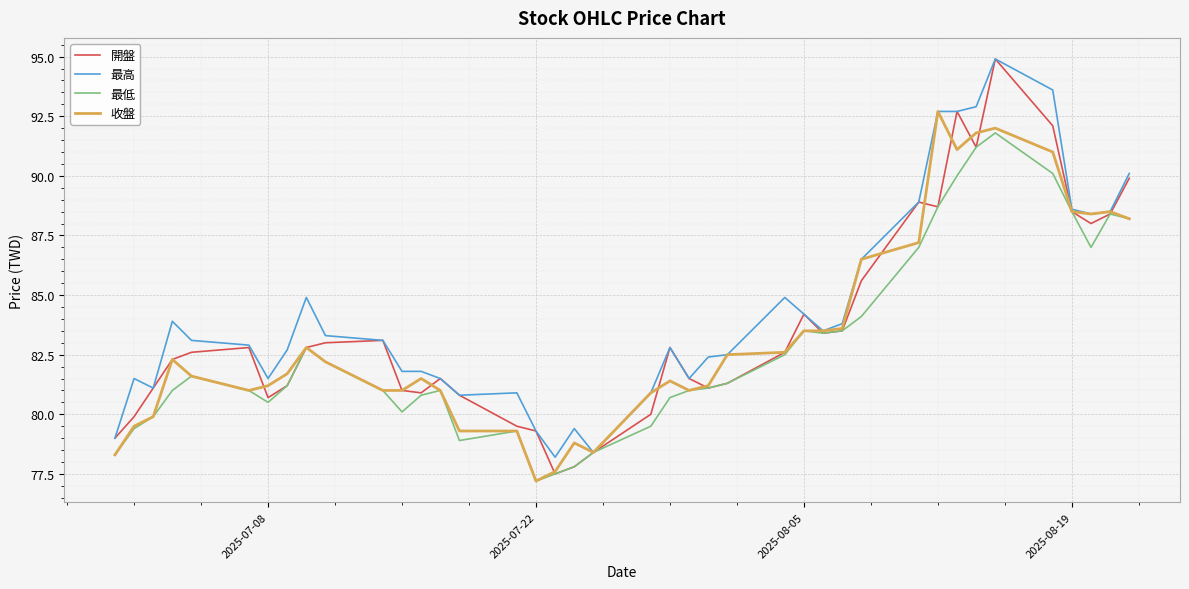

What is the minimum value for 開盤?

77.5